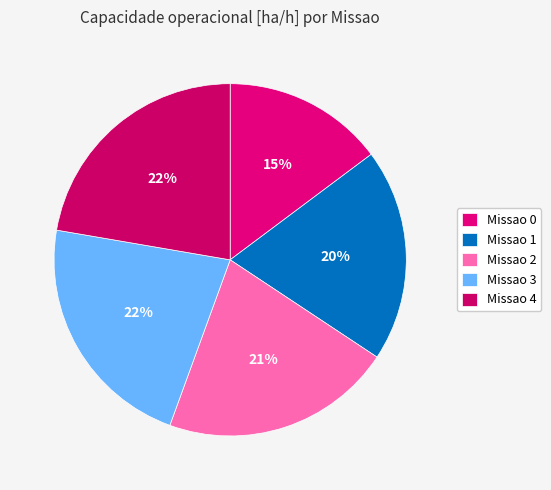

Is there a majority slice in this chart?

No